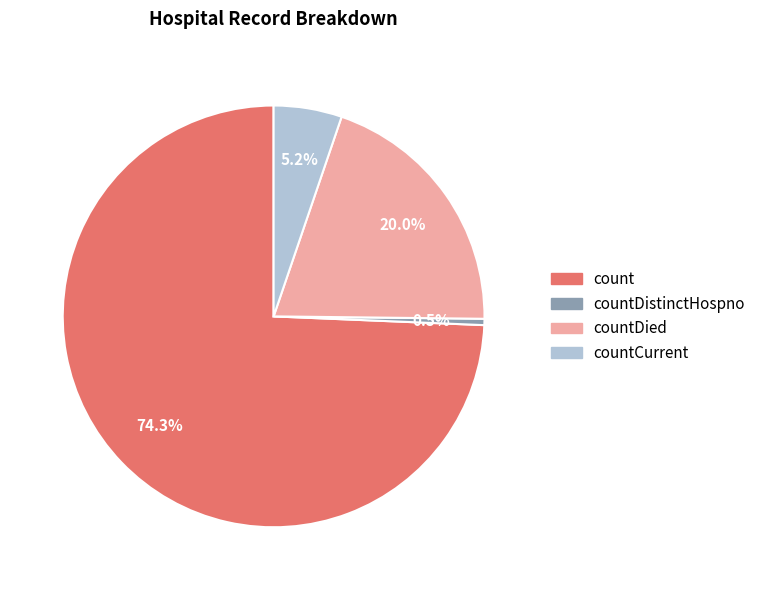

How many slices are in this pie chart?

4